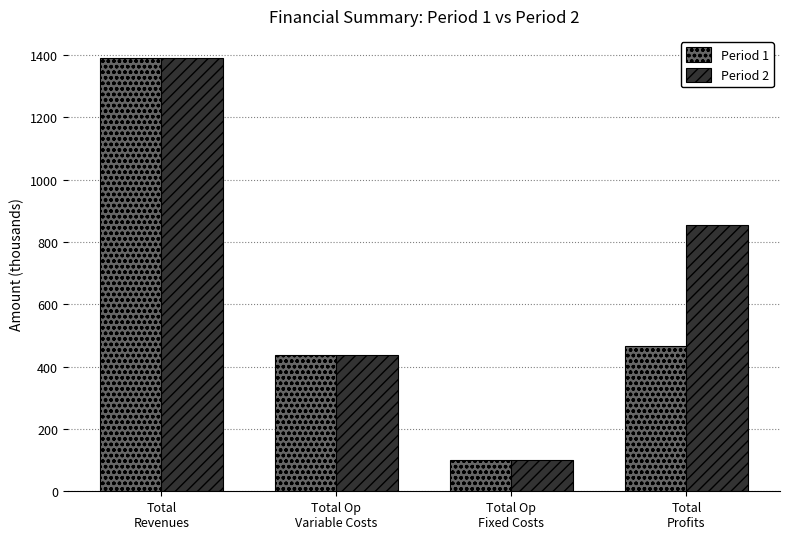

Rank the series by their average value, from lowest to highest.

Period 1, Period 2